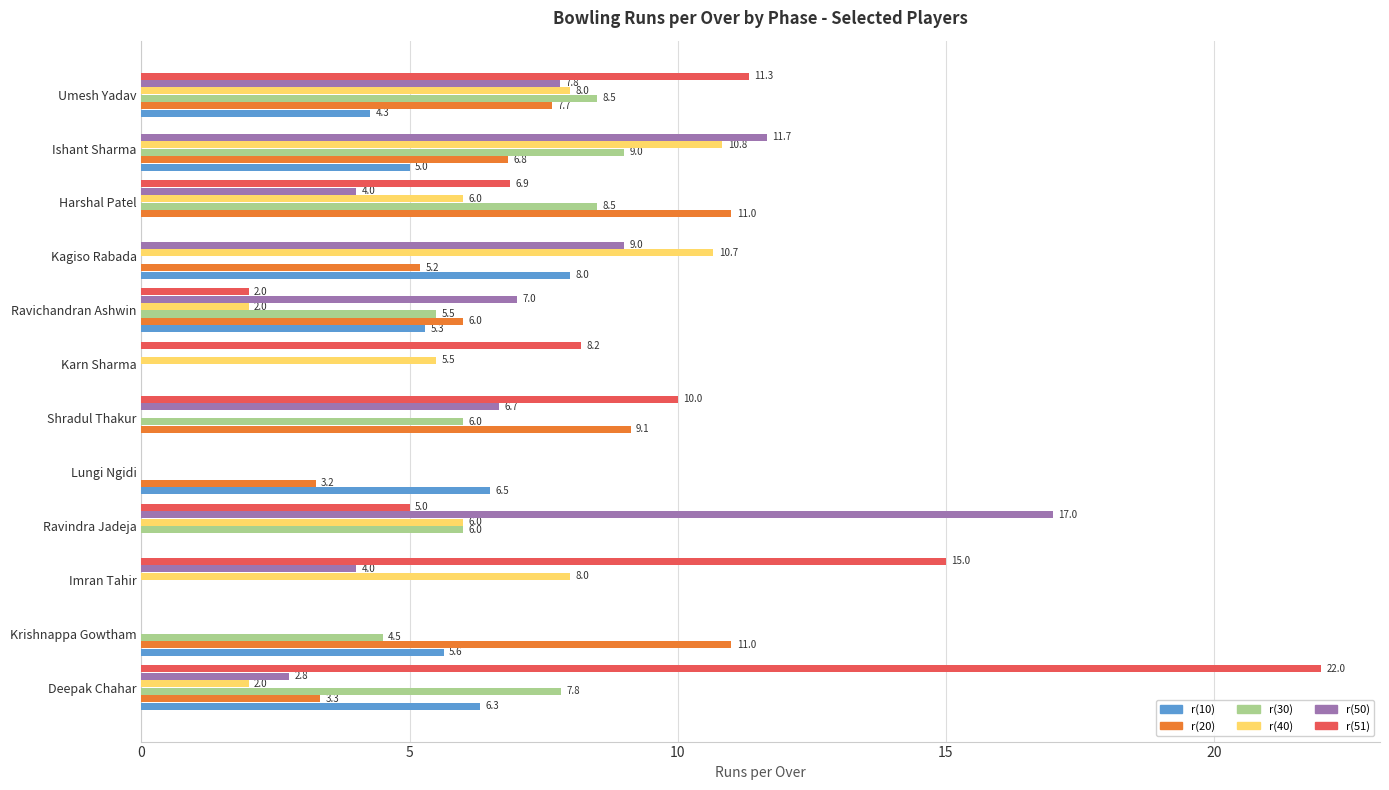

At which label is r(30) closest to 4?

Krishnappa Gowtham